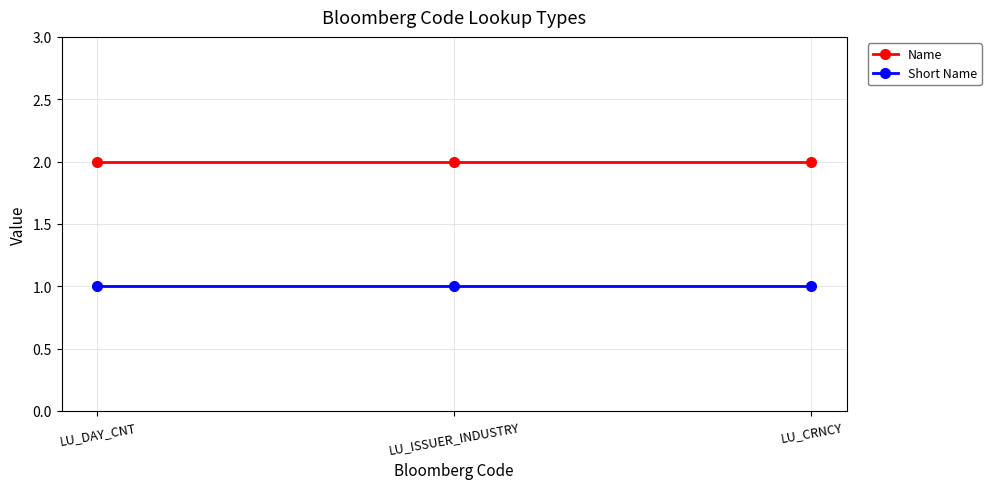

Is the value of Short Name at LU_DAY_CNT greater than the value of Name at LU_CRNCY?

No